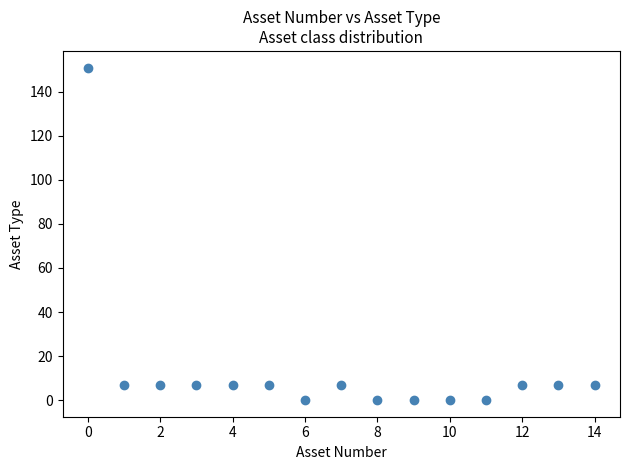

What is the range of Y values (max minus min)?

151